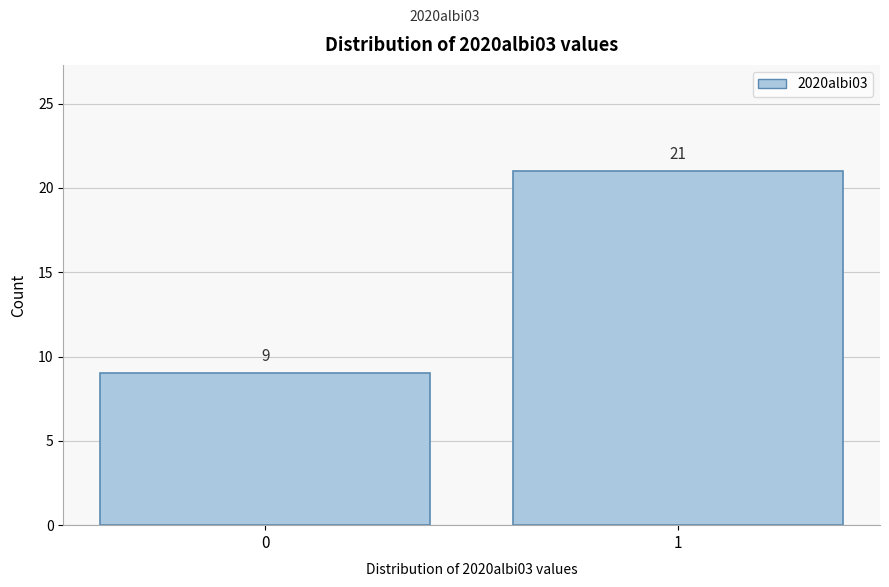

Reading left to right, list all the values displayed in this chart.

0=9	1=21